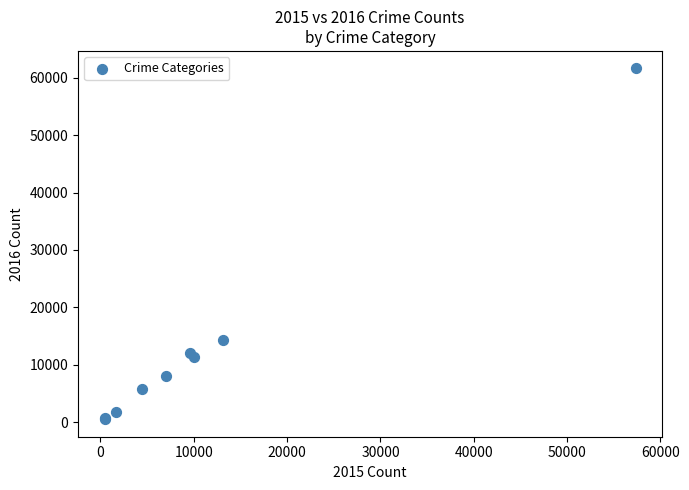

What Y value in the scatter plot is closest to 31068?

14289